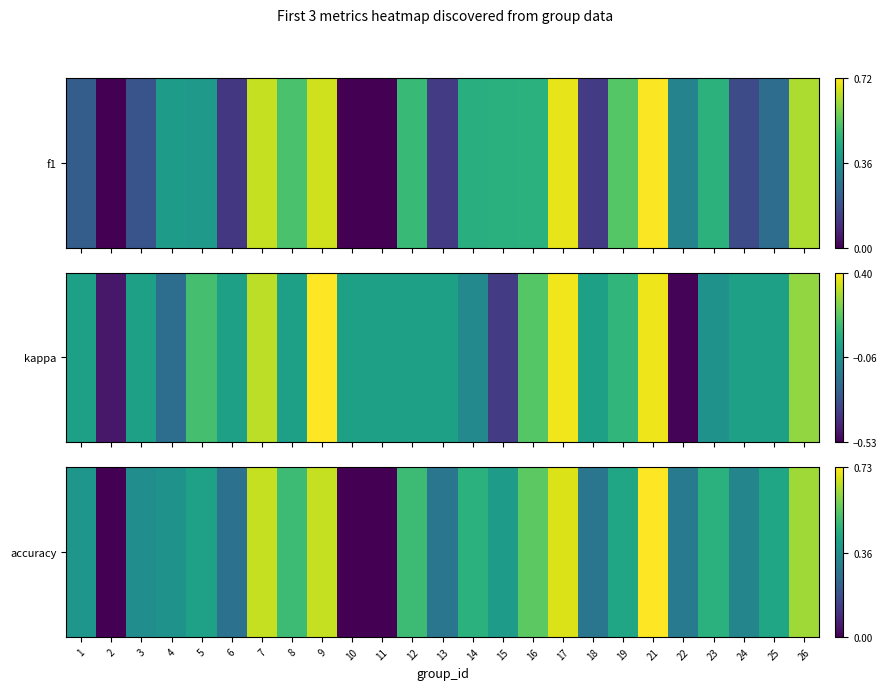

How many positive values are there?

22